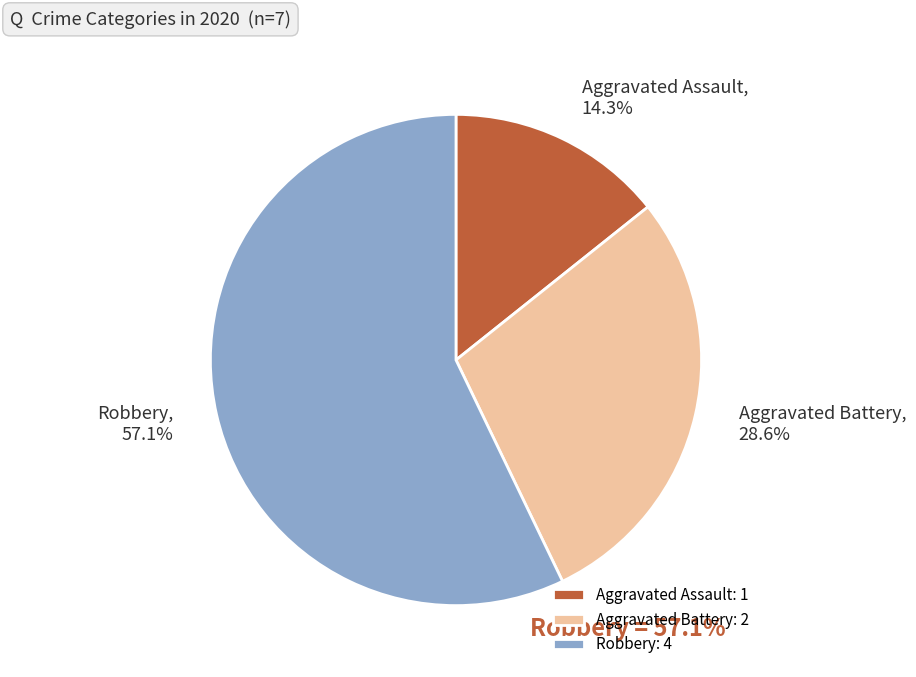

The Aggravated Battery slice represents 29% of the pie. True or false?

True